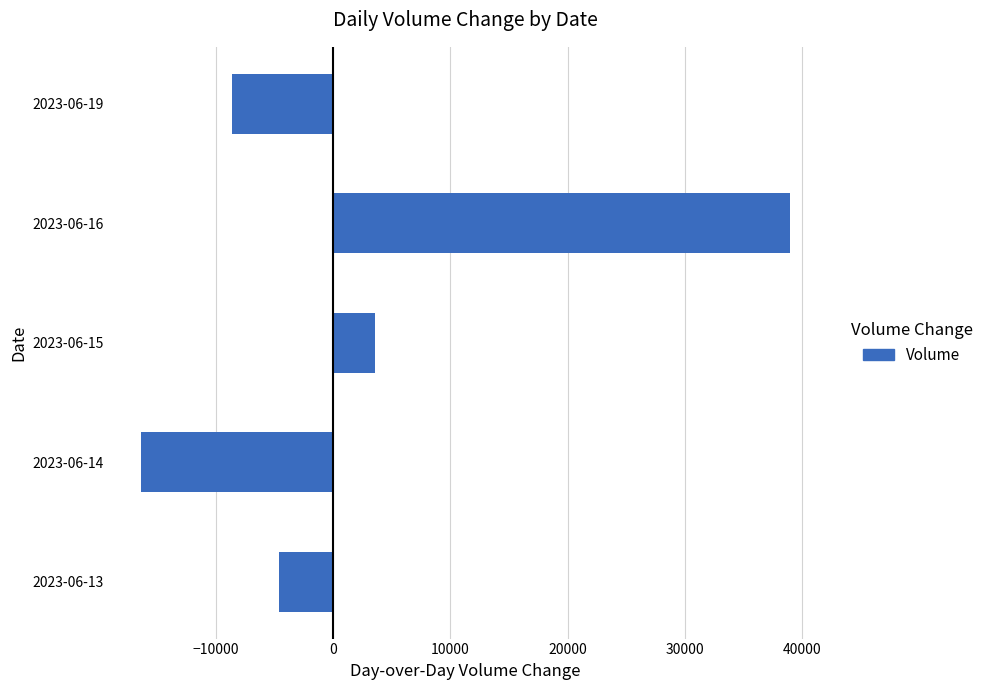

Is it true that the value at 2023-06-14 is -16394?

True